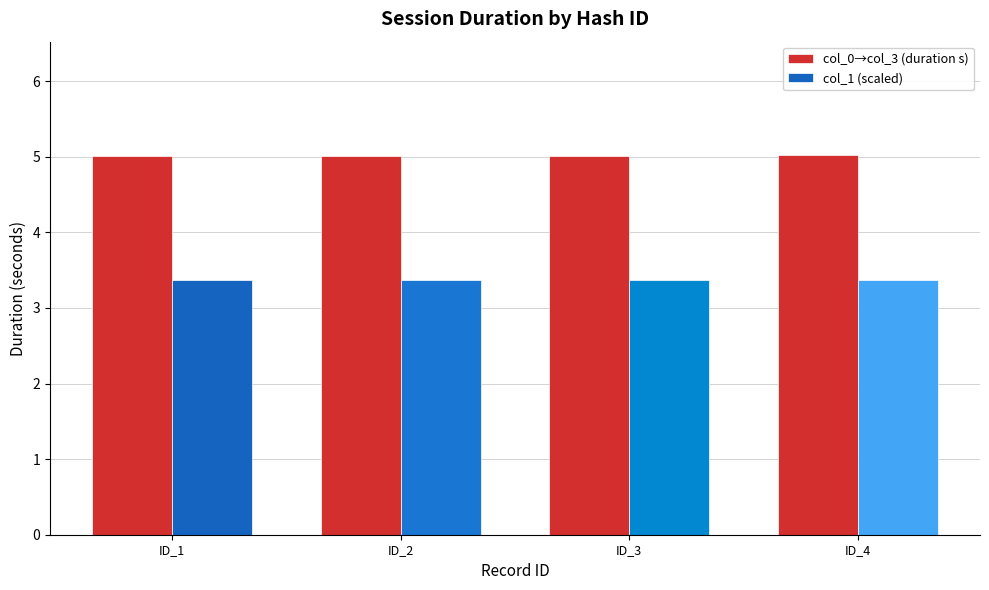

The value of col_0→col_3 (duration s) at ID_4 is 5.0. True or false?

True